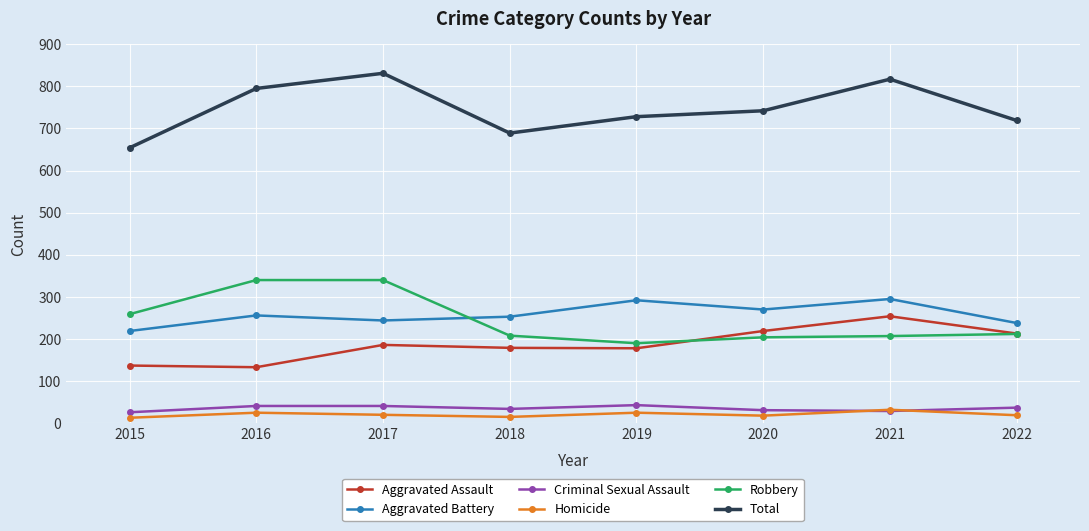

At which label does Criminal Sexual Assault first exceed 37?

2016